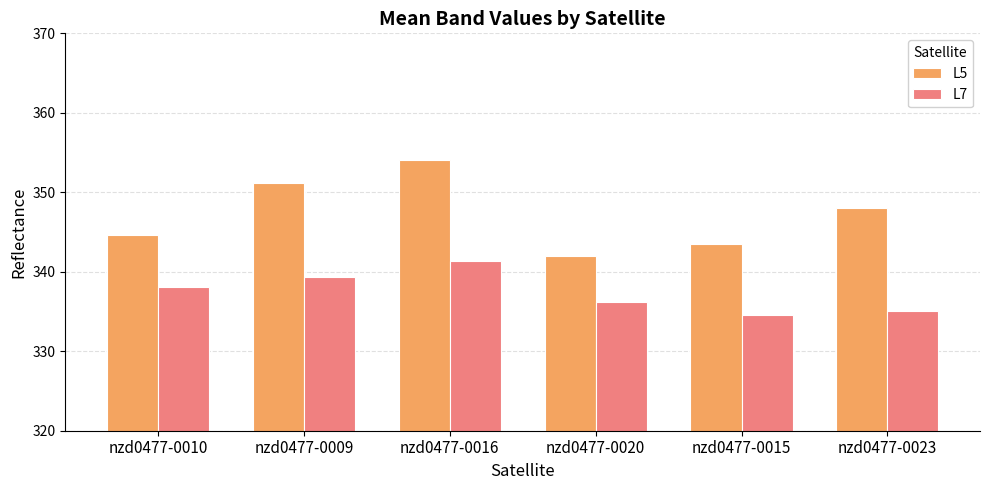

At which label does L5 first exceed 348?

nzd0477-0009